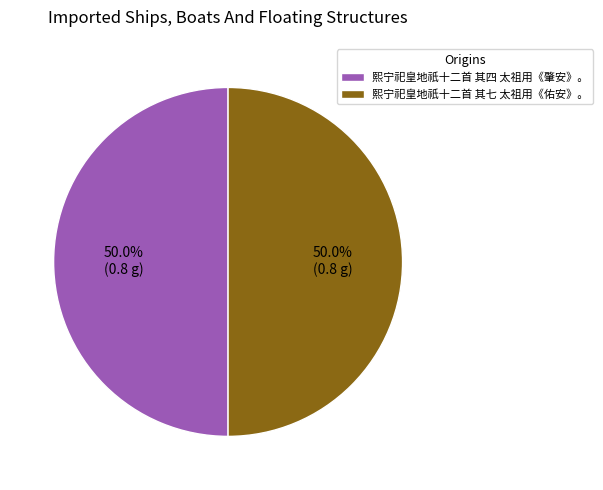

Approximately how many times larger is the value at 熙宁祀皇地祇十二首 其七 太祖用《佑安》。 compared to 熙宁祀皇地祇十二首 其四 太祖用《肇安》。?

1.0